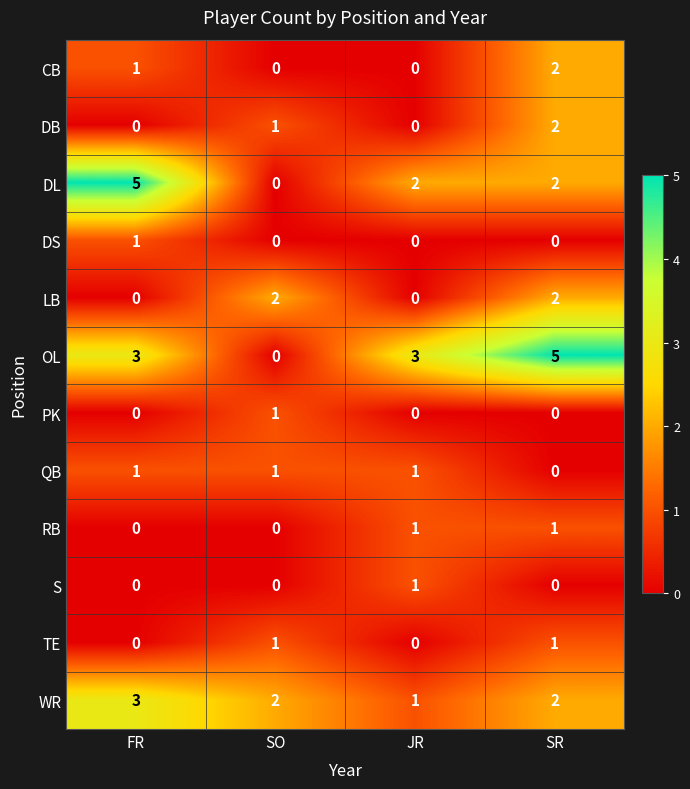

What is the maximum value shown in the chart?

5